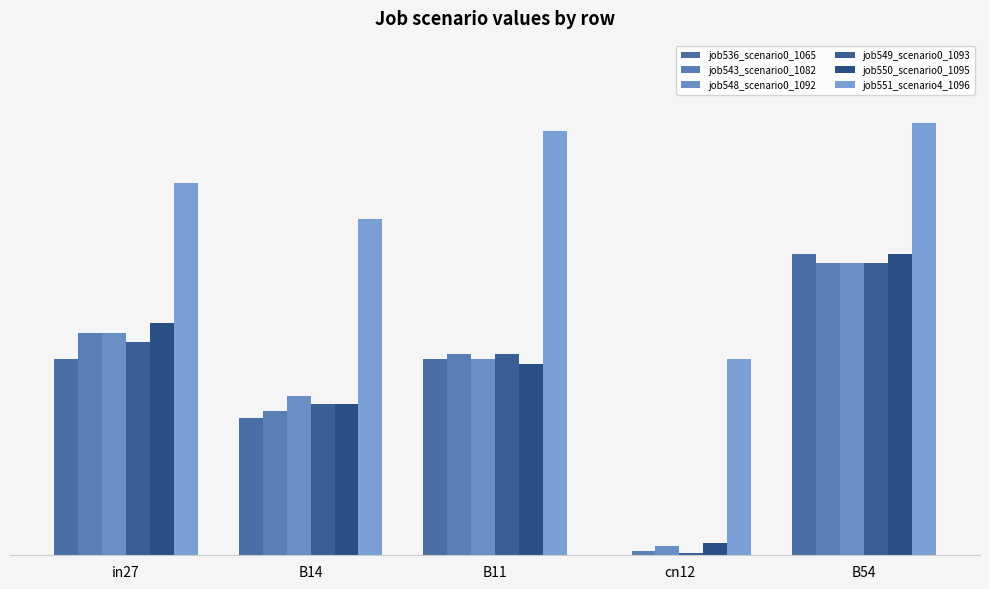

Are the bars grouped side by side (vs. stacked)?

Yes